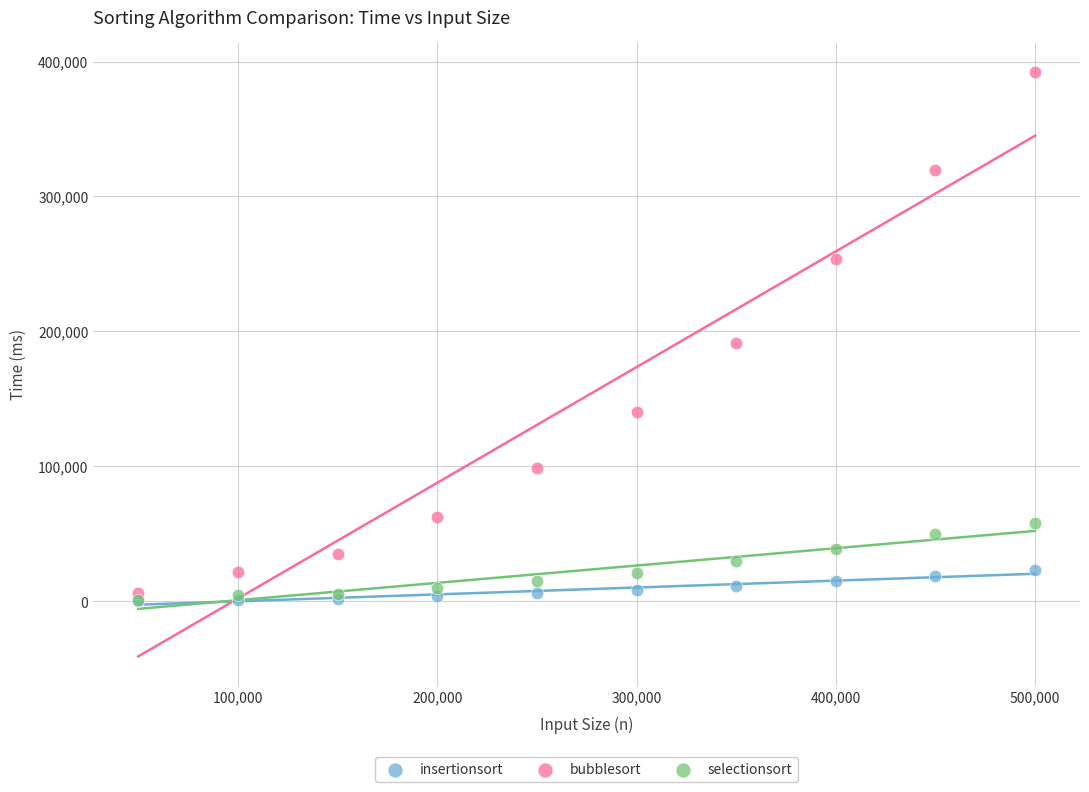

Which series has the largest Y range (max minus min)?

bubblesort